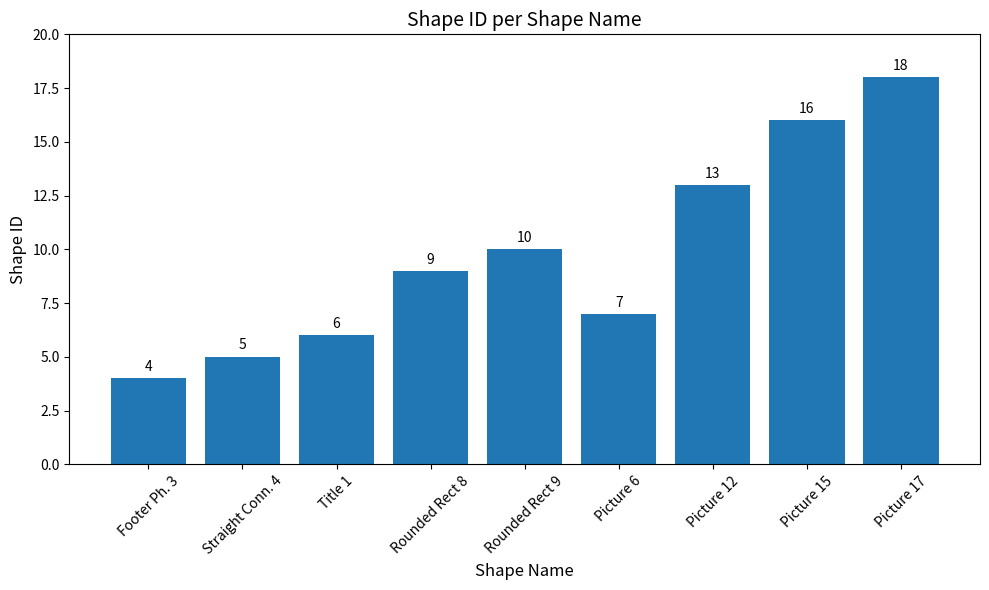

What value does the data have at Title 1?

6